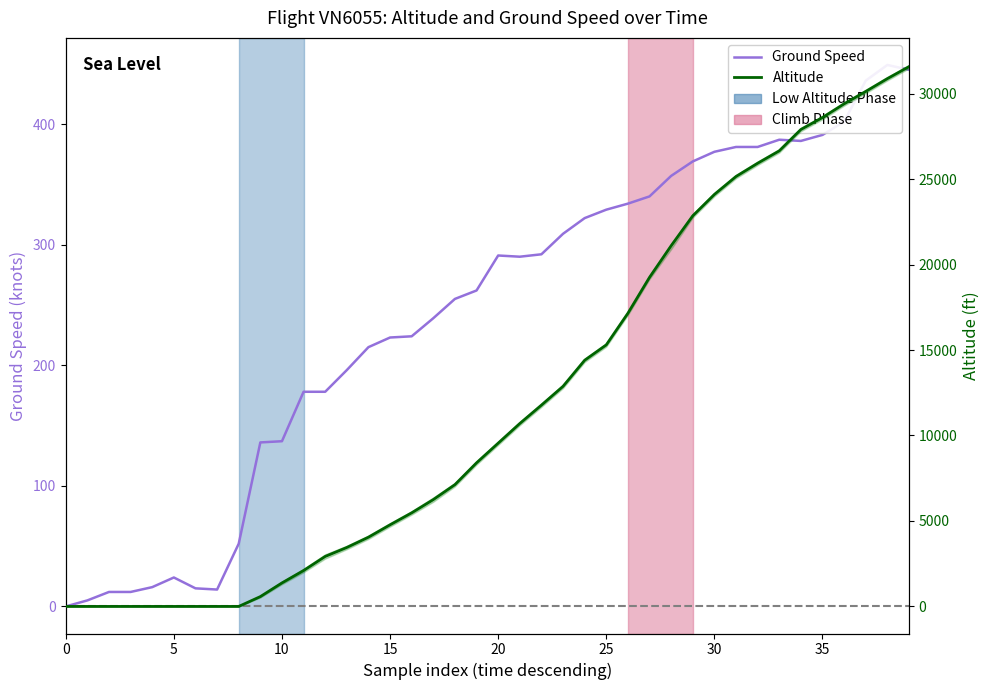

How many distinct data groups are displayed?

2